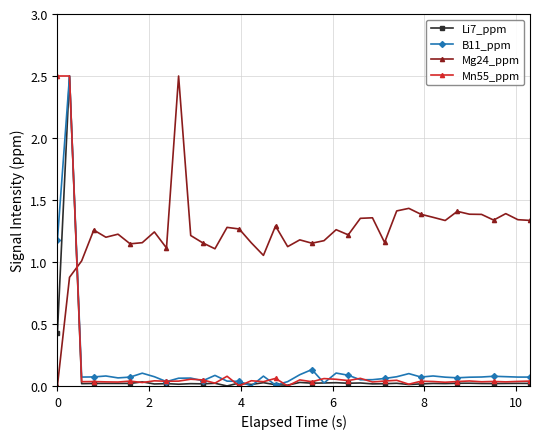

What is the highest value of the Li7_ppm series?

2.5